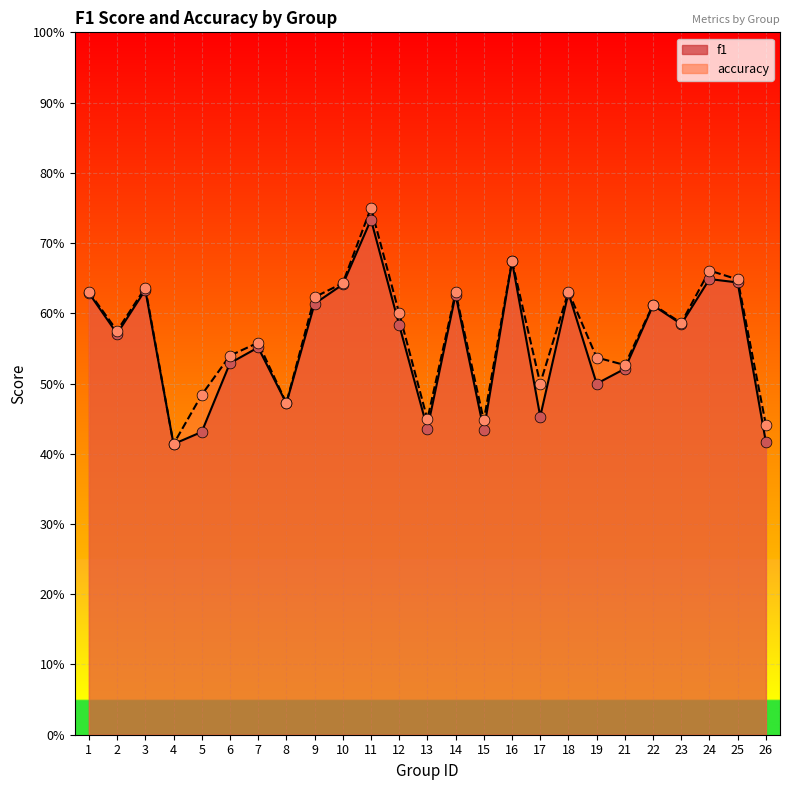

What are all the series names shown in the legend?

f1, accuracy